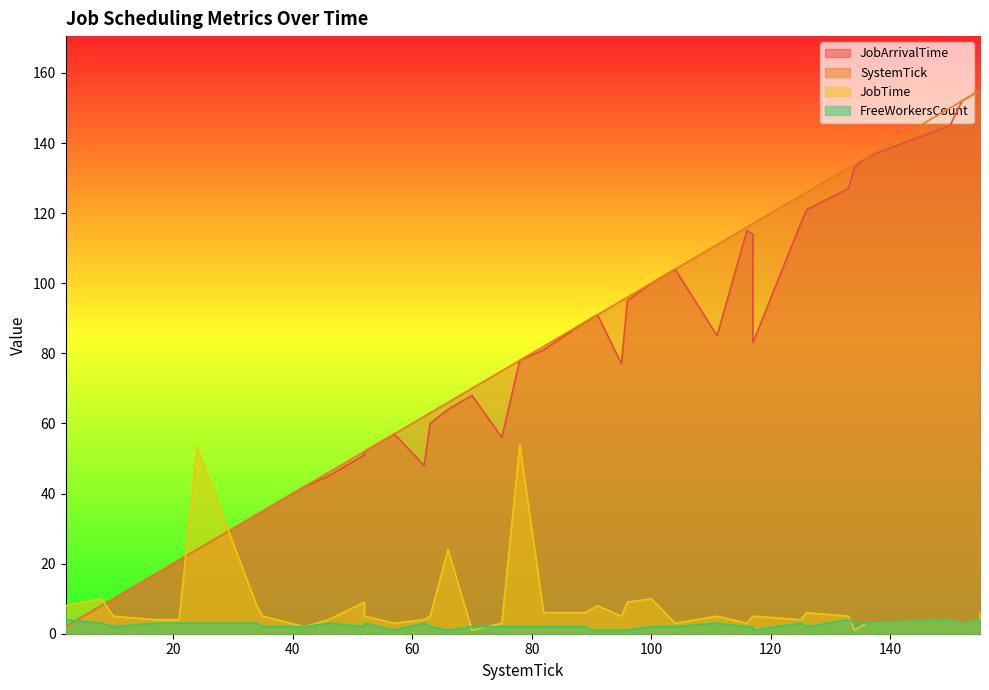

What is the spread (max minus min) of values at 155?

151